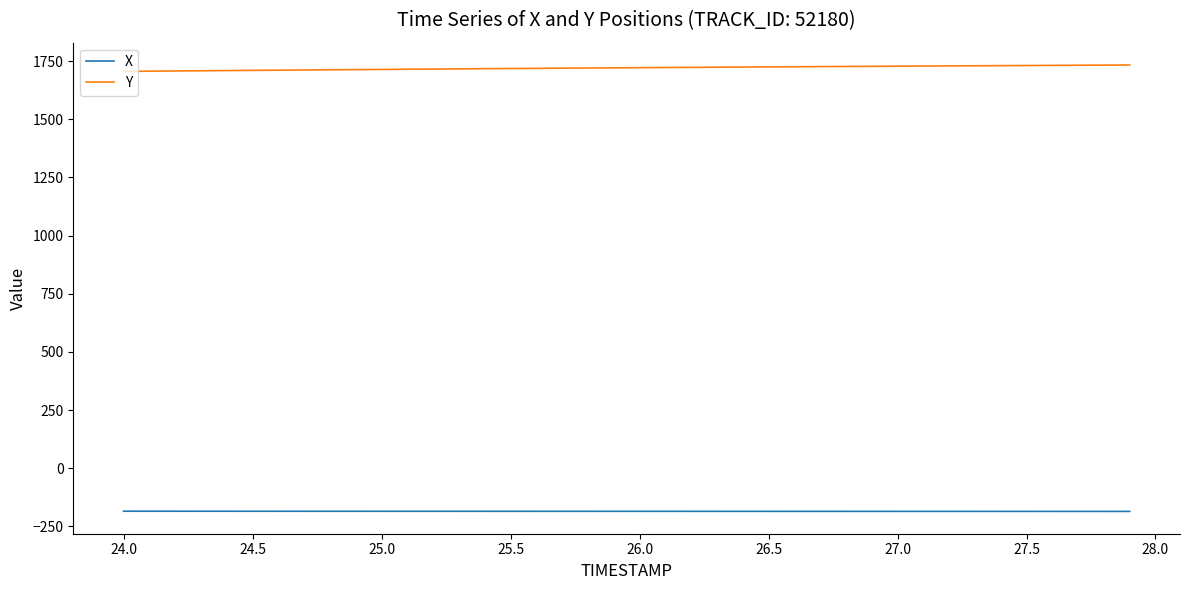

List the series in order of their peak value, highest first.

Y, X